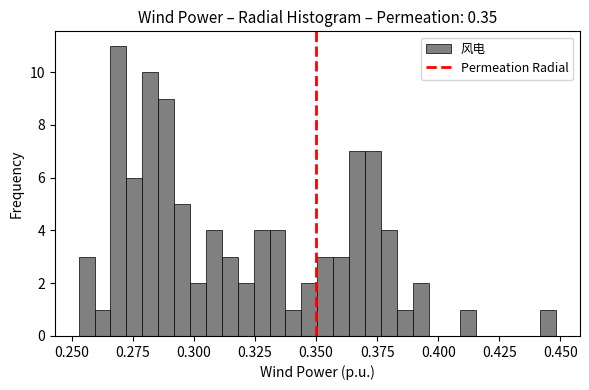

Read against the x-axis, roughly where is the centre of the tallest bar?

0.270